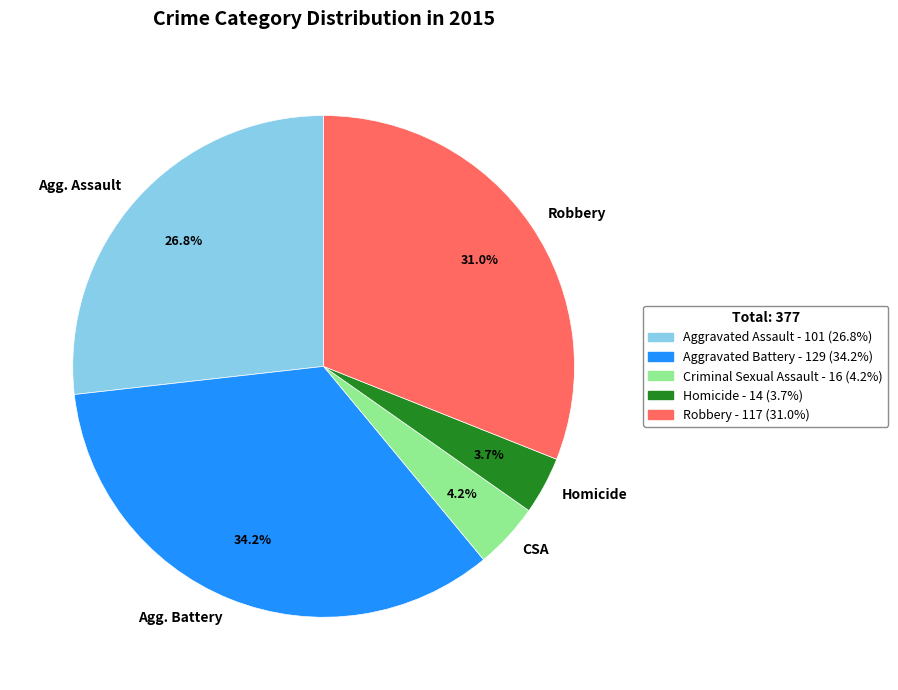

Do Robbery and CSA together represent more than half of the pie?

No